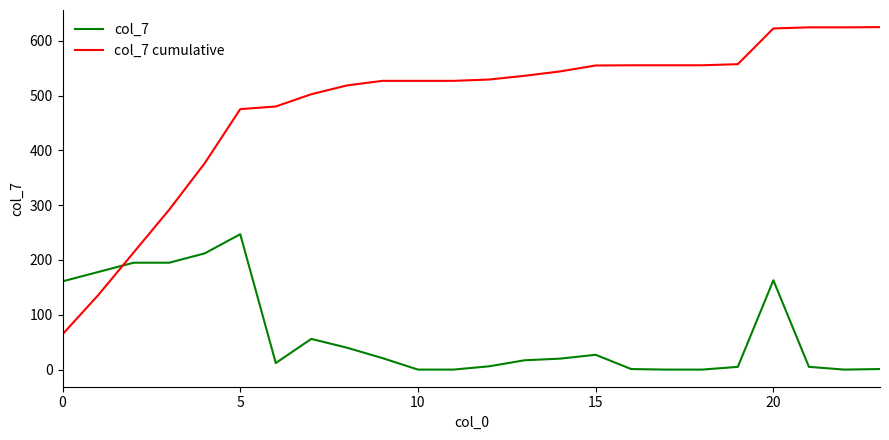

Which series has the largest total across all categories?

col_7 cumulative